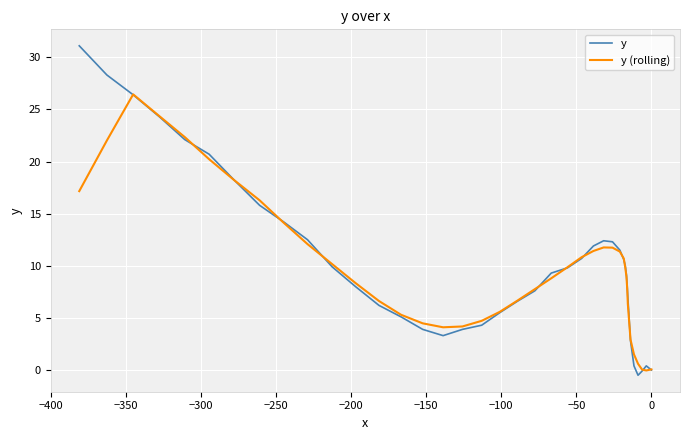

What are all the series names shown in the legend?

y, y (rolling)